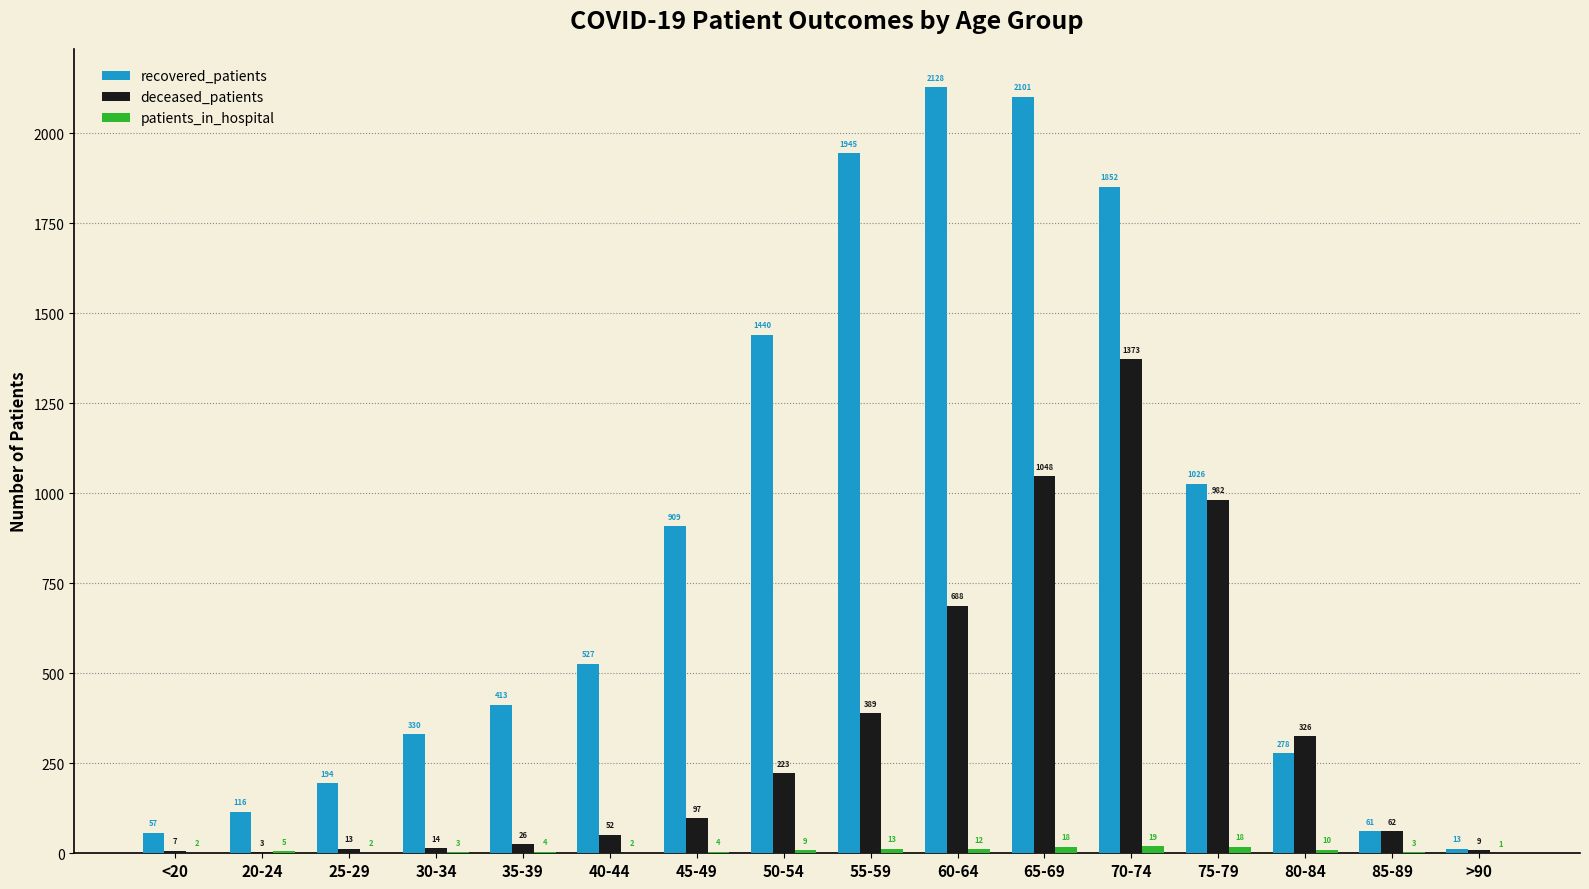

How many groups of bars are there?

16